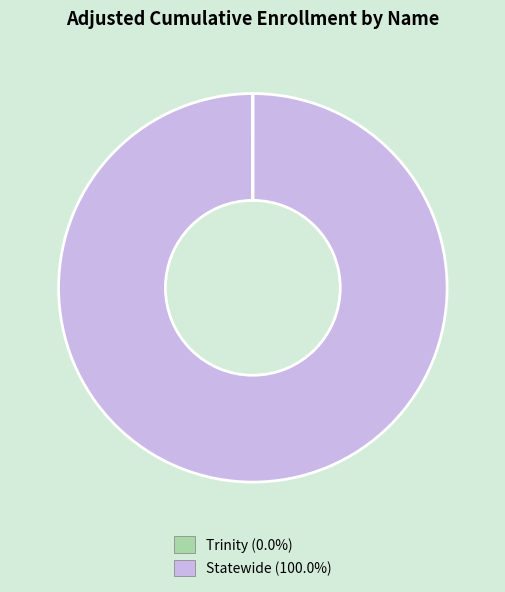

Does Statewide represent more than half of the total?

Yes